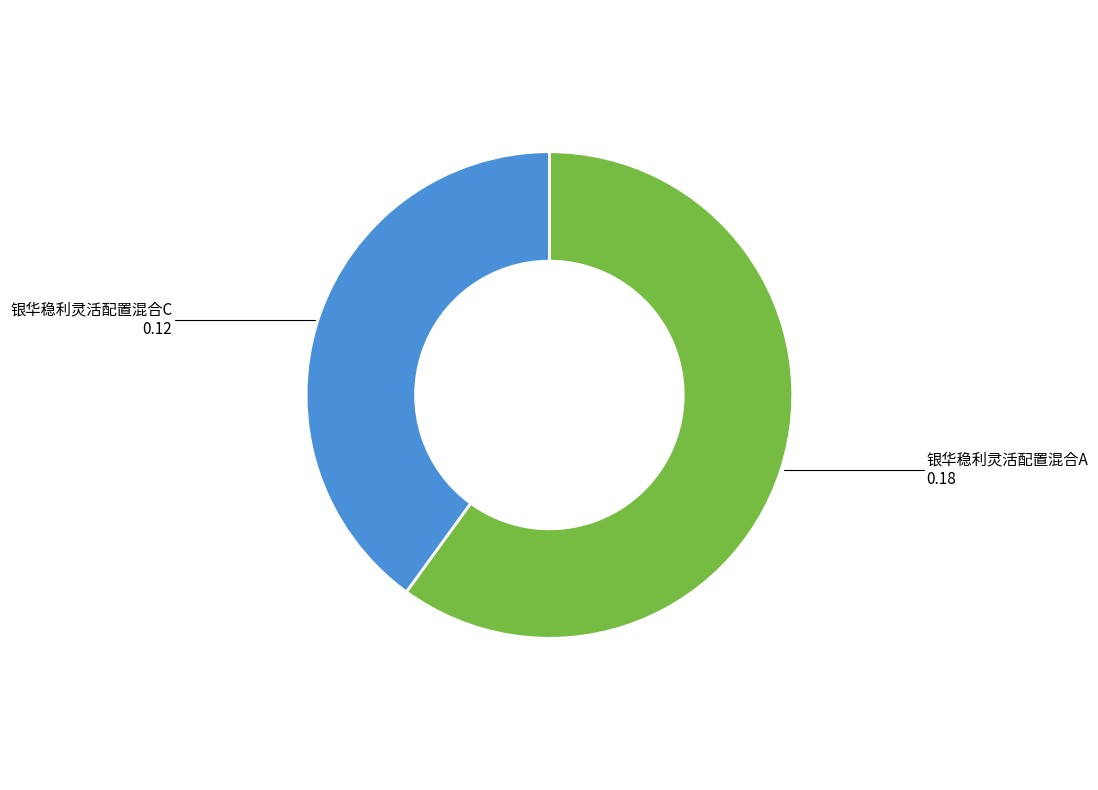

What is the smallest slice in the pie chart?

银华稳利灵活配置混合C